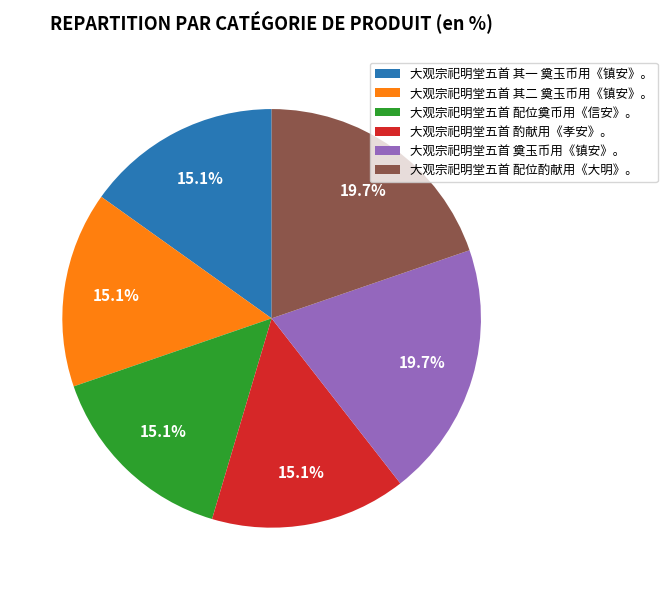

What percentage is NOT represented by 大观宗祀明堂五首 其一 奠玉币用《镇安》。?

84.9%